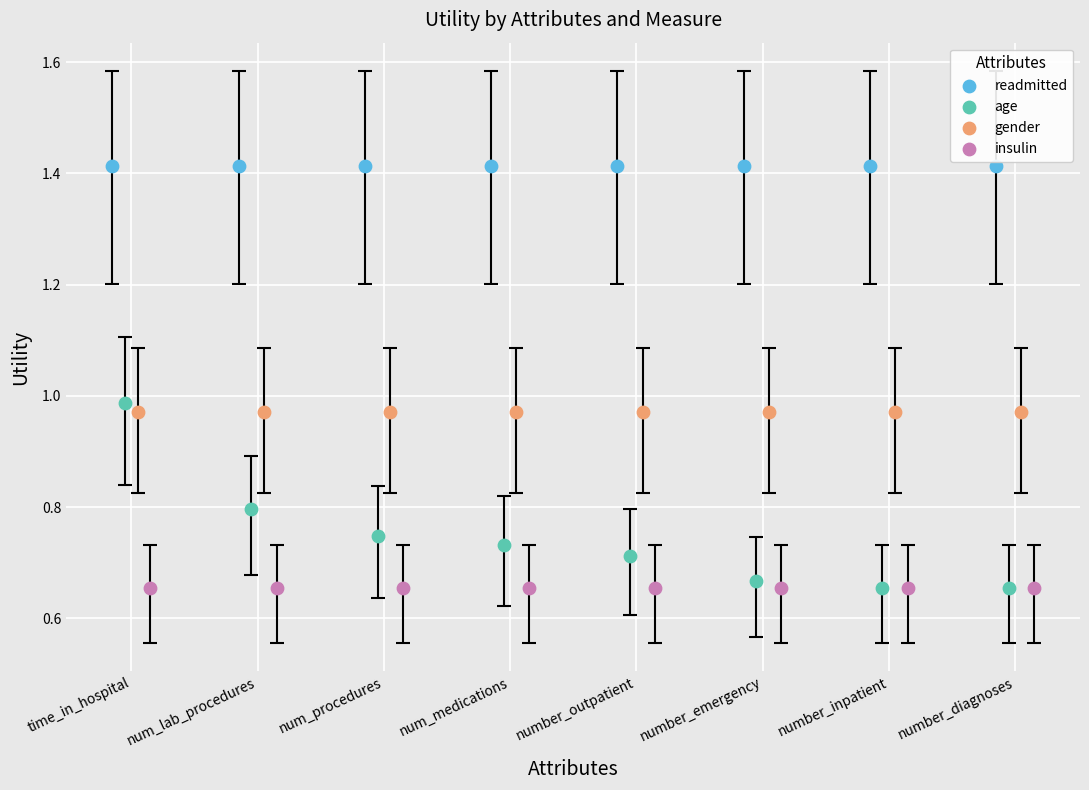

Which series contains the highest Y value?

readmitted